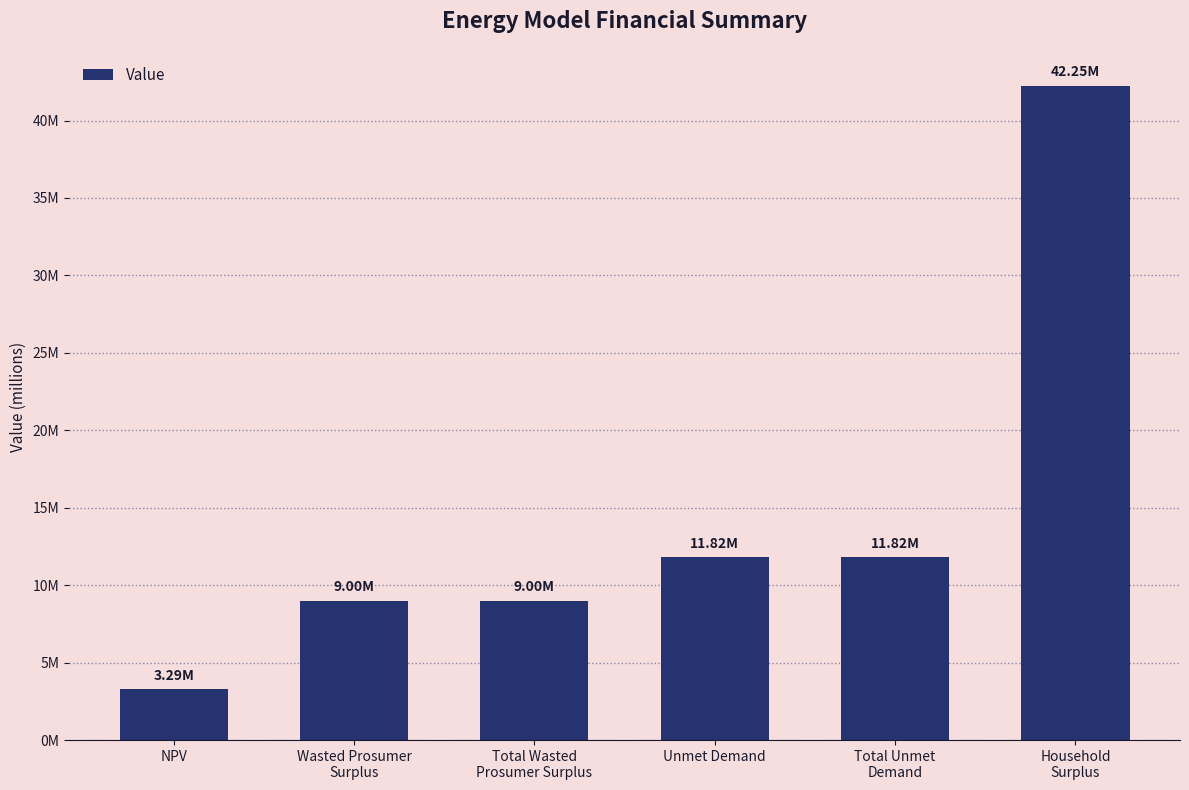

Which has a higher value, Household
Surplus or Wasted Prosumer
Surplus?

Household
Surplus